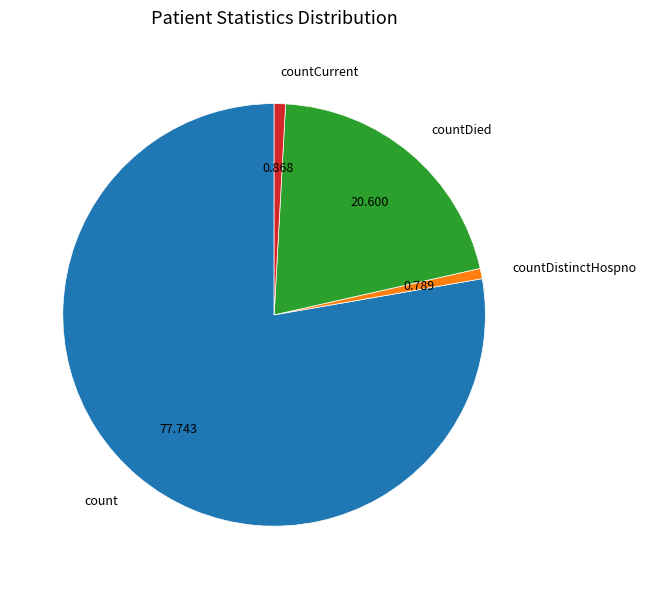

What is the largest slice in the pie chart?

count